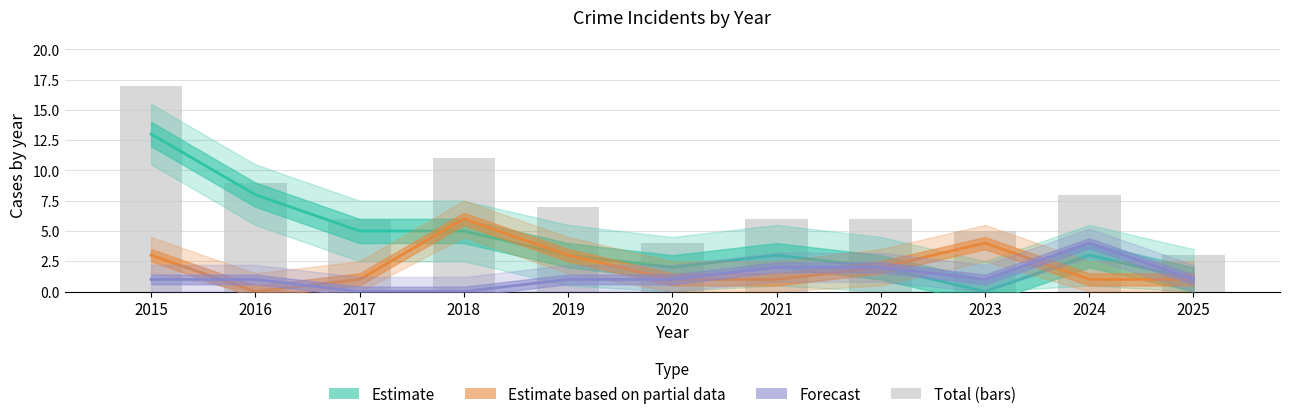

Reading left to right, what are all the values shown in this chart?

Robbery (Estimate): 13	8	5	5	3	2	3	2	0	3	1
Aggravated Battery (Partial): 3	0	1	6	3	1	1	2	4	1	1
Aggravated Assault (Forecast): 1	1	0	0	1	1	2	2	1	4	1
Total: 17	9	6	11	7	4	6	6	5	8	3